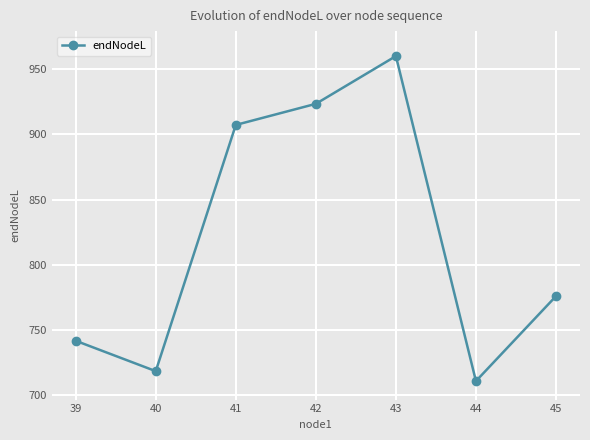

Count the number of values greater than 775.

4